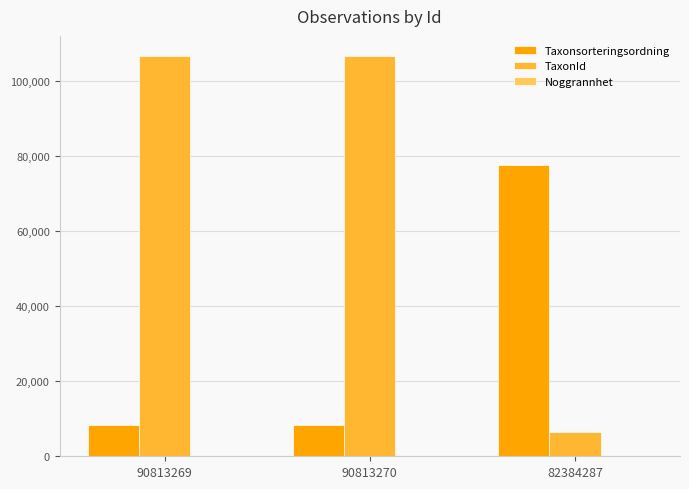

At which label does Taxonsorteringsordning reach its peak?

82384287